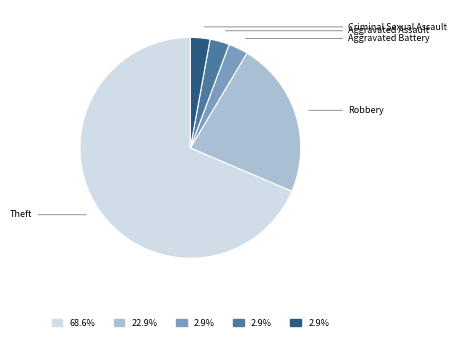

Is Aggravated Battery the majority of the pie?

No